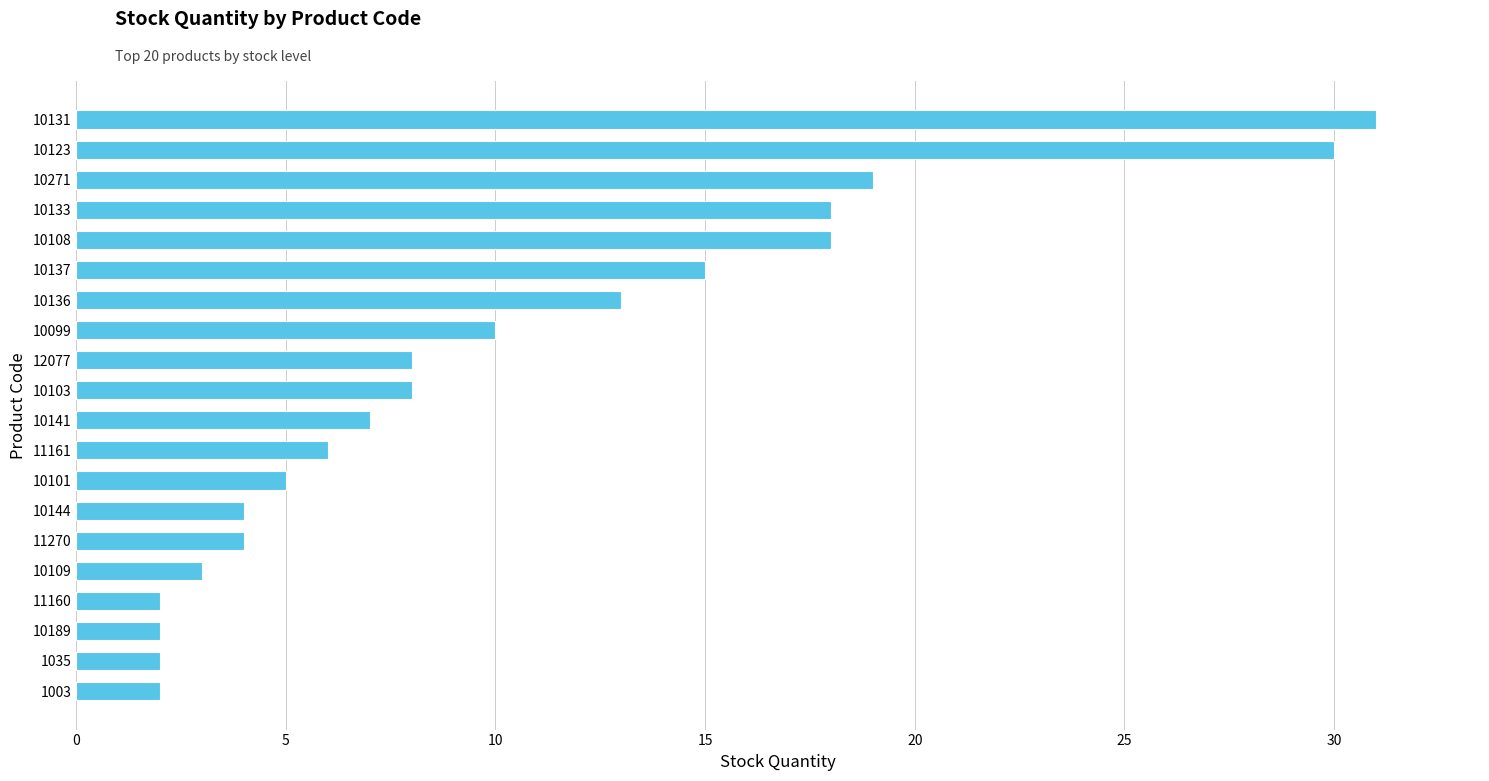

What is the change in value from 1003 to 10133?

+16